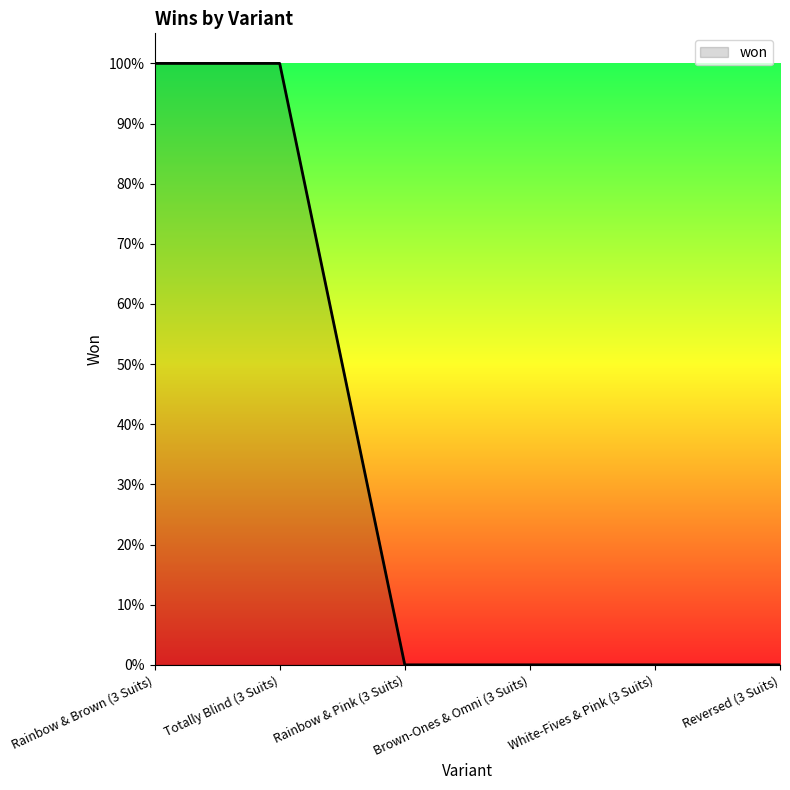

Where is the data nearest to the value 0?

Rainbow & Pink (3 Suits)